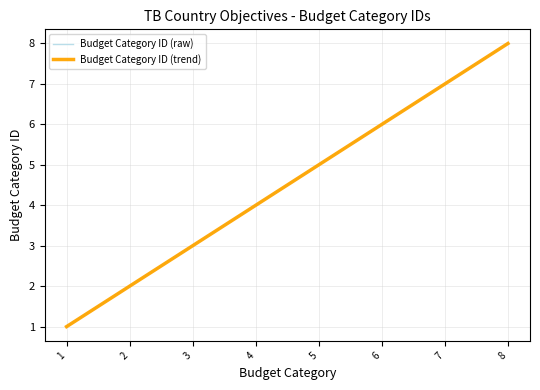

Is this an area chart (filled region under the line)?

No